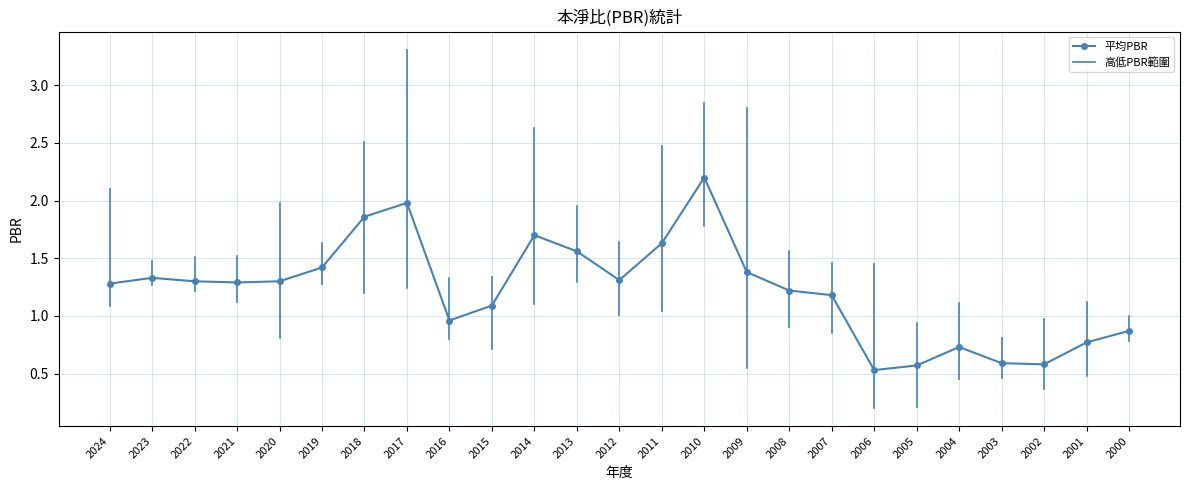

At which label does 最高PBR first exceed 1?

2024